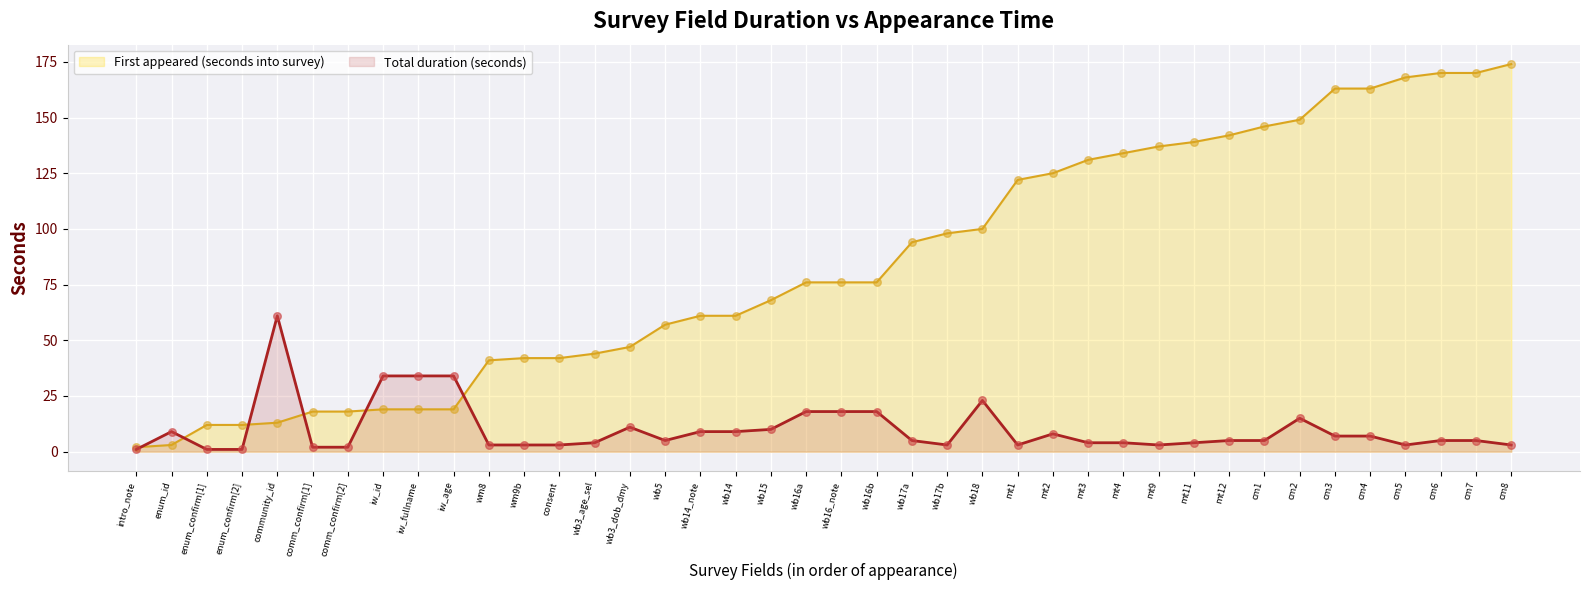

What are all the series names shown in the legend?

First appeared (seconds into survey), Total duration (seconds)